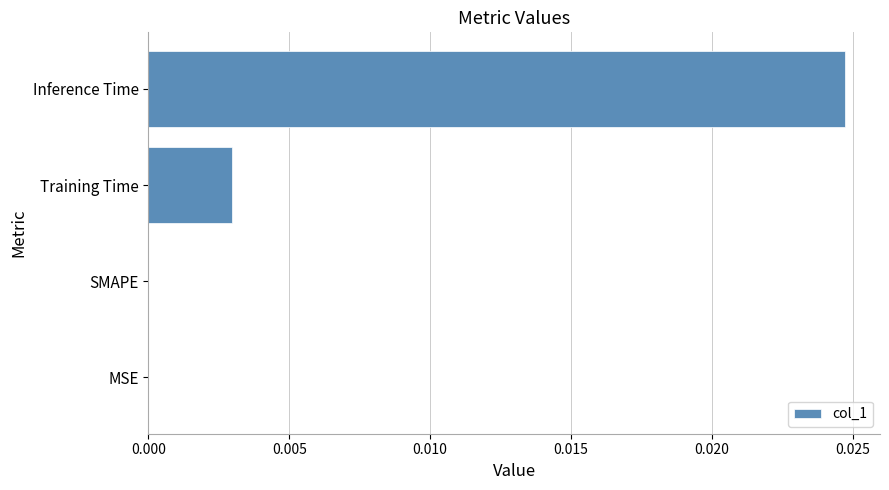

Count the values in the range 0 to 1.

4